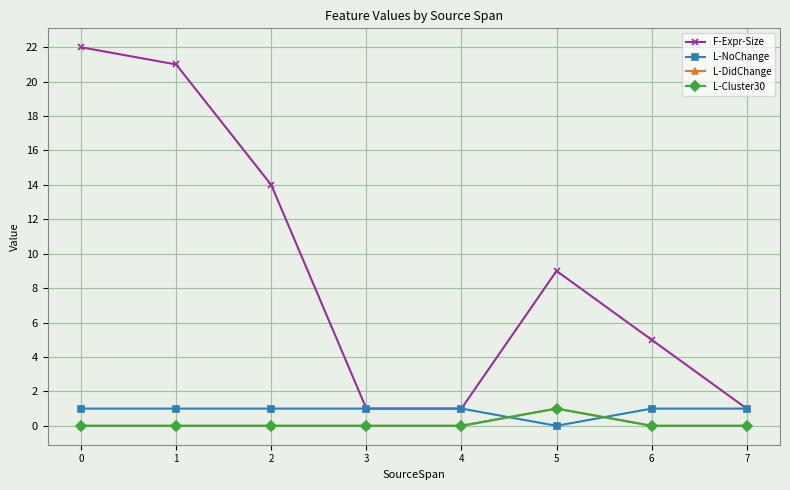

Is it true that L-NoChange equals 0 at 0?

False